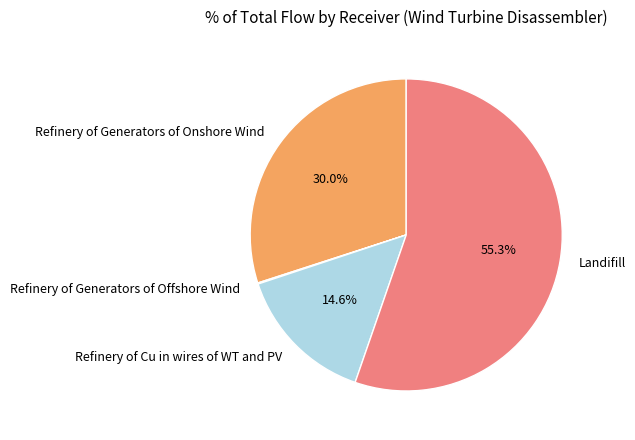

How much of the chart is everything except Refinery of Cu in wires of WT and PV?

85.4%